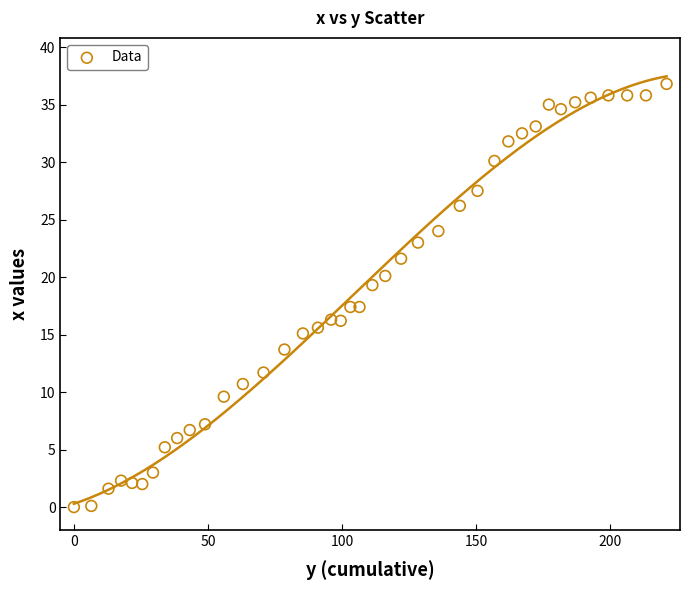

What is the range of X values (max minus min)?

221.0